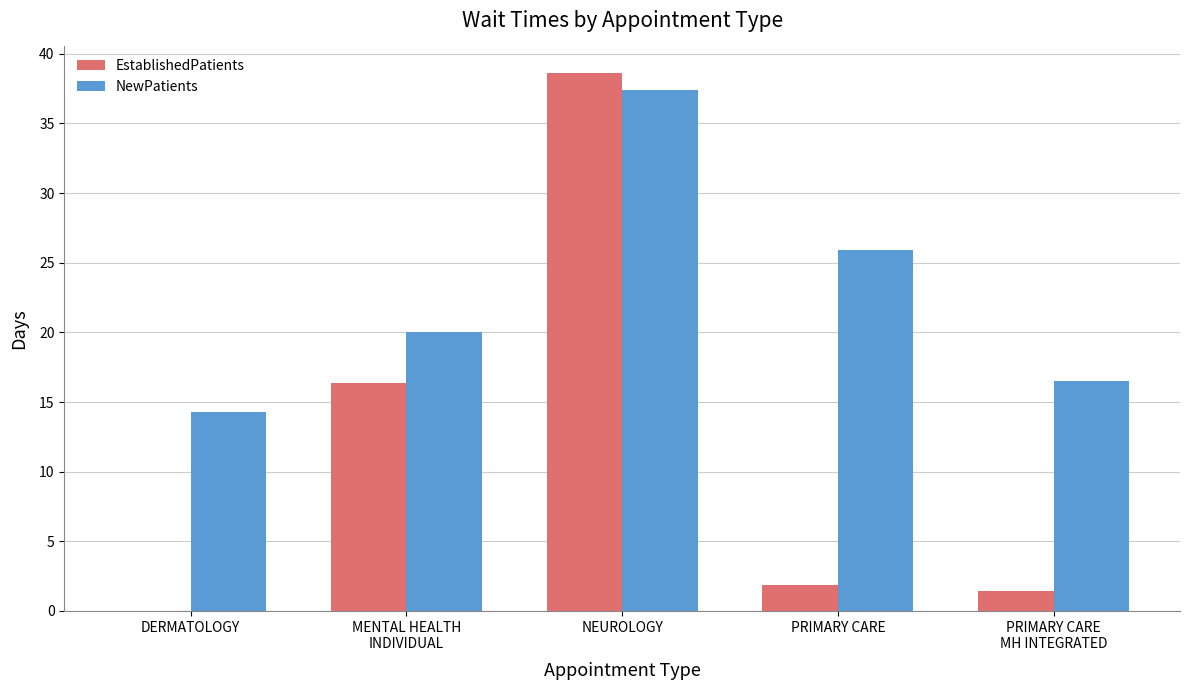

What is the approximate value of NewPatients at PRIMARY CARE?

25.9